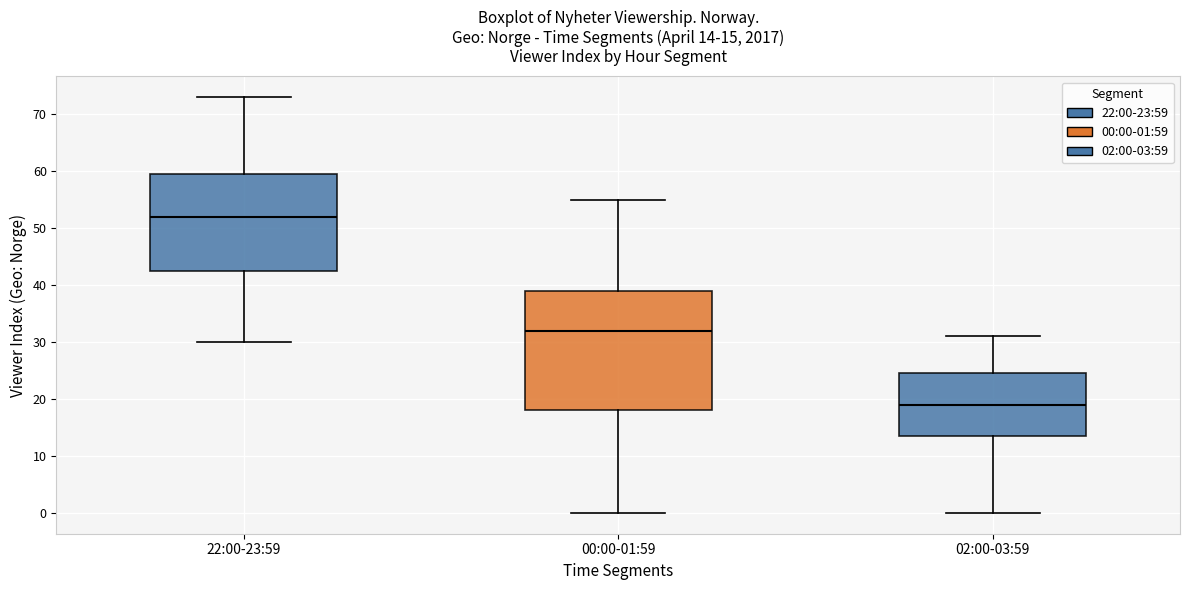

Which box's median line is the highest?

22:00-23:59